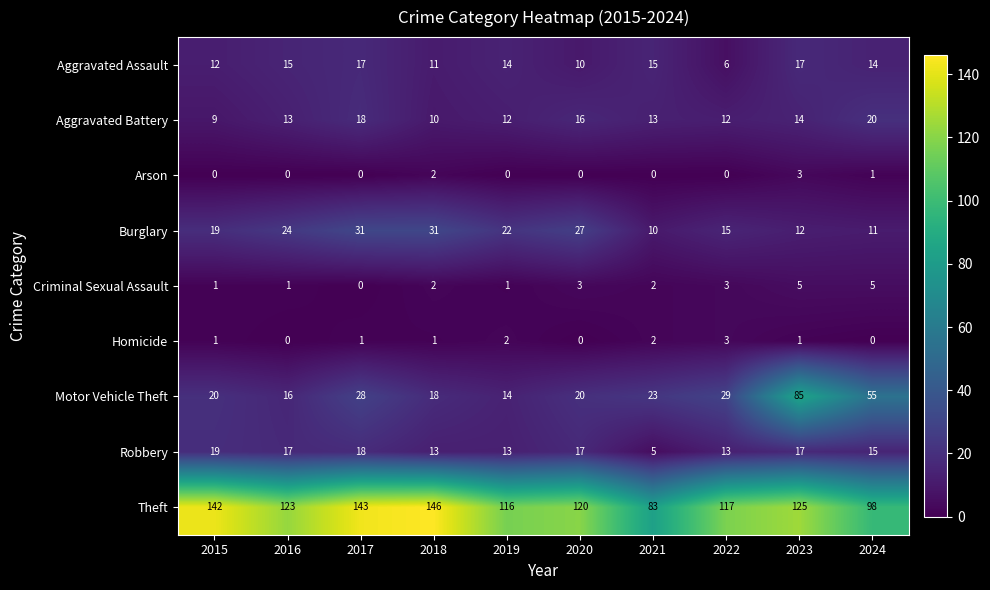

Is it true that Motor Vehicle Theft equals 18 at 2018?

True